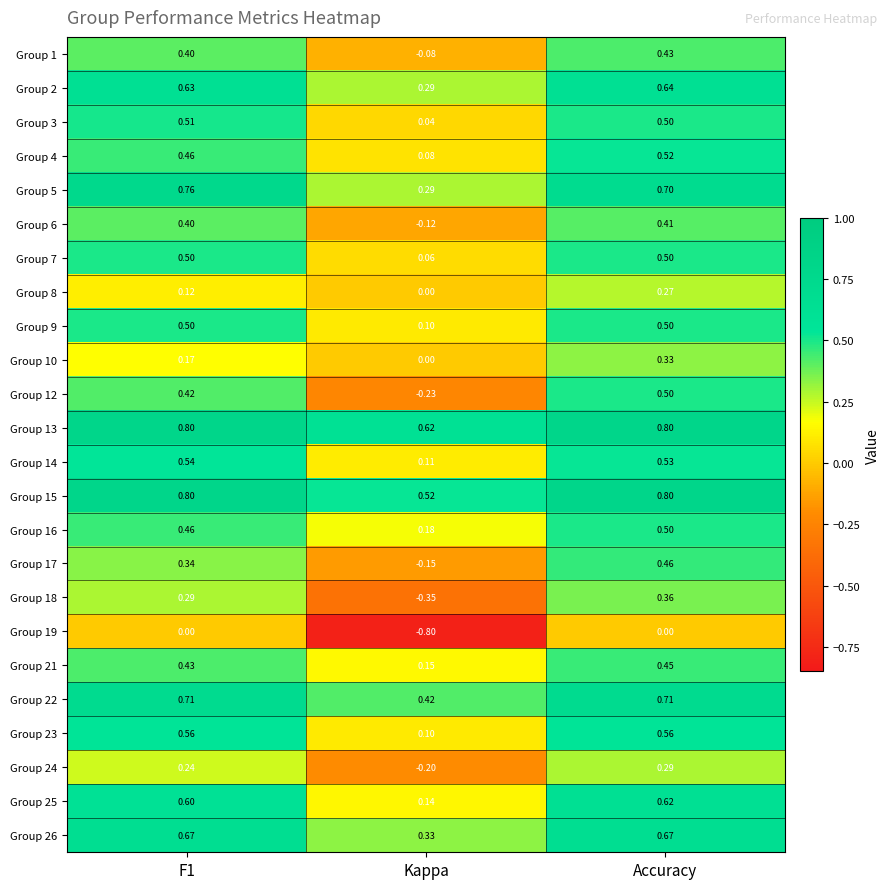

At how many categories does at least one series exceed 0?

3